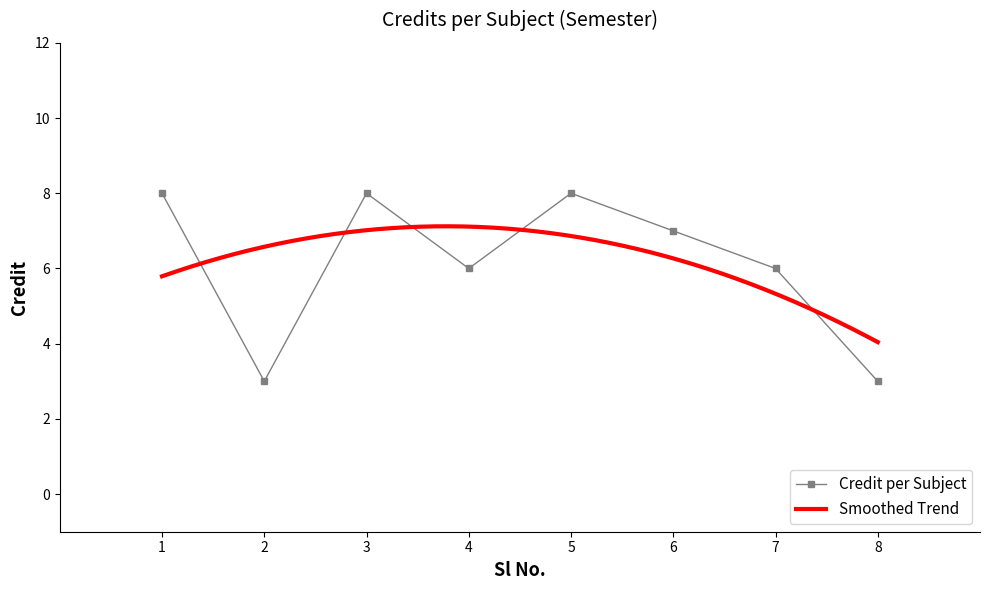

What is the greatest value displayed?

8